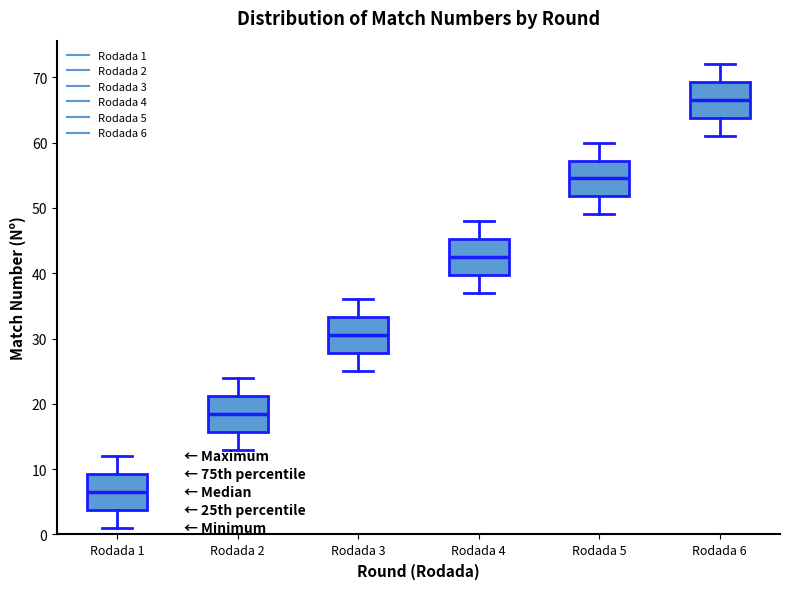

Where is the lower edge of the box for Rodada 4 on the y-axis? The values are not printed on the chart, so give them approximately, as read against the axis.

40